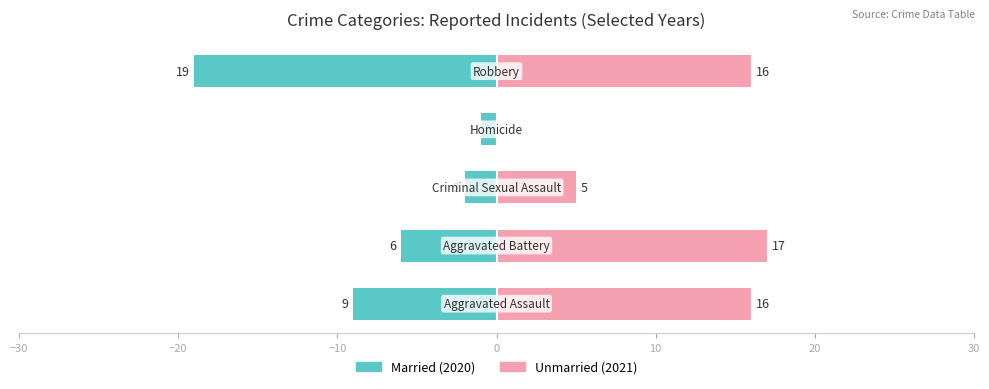

What is the value of the Married bar at the 2nd from the left?

-6